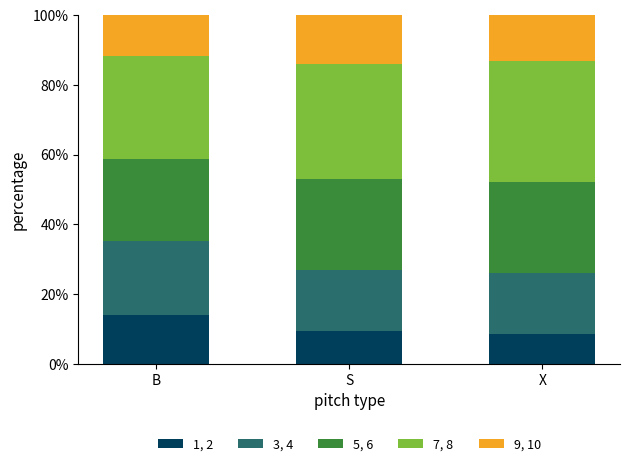

What is the total value across all series at S?

100.0